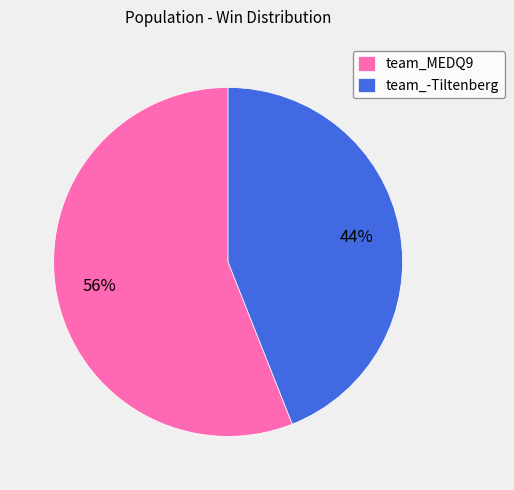

Does any single category account for the majority?

Yes